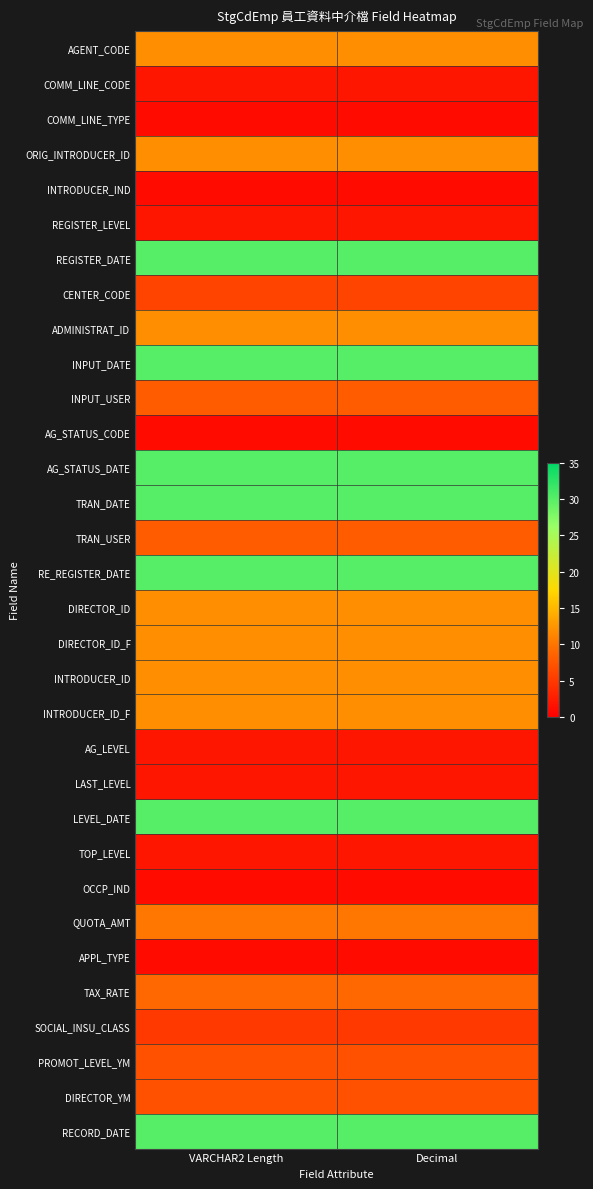

At VARCHAR2 Length, list the series in order from largest to smallest.

REGISTER_DATE, INPUT_DATE, AG_STATUS_DATE, TRAN_DATE, RE_REGISTER_DATE, LEVEL_DATE, RECORD_DATE, AGENT_CODE, ORIG_INTRODUCER_ID, ADMINISTRAT_ID, DIRECTOR_ID, DIRECTOR_ID_F, INTRODUCER_ID, INTRODUCER_ID_F, QUOTA_AMT, TAX_RATE, INPUT_USER, TRAN_USER, PROMOT_LEVEL_YM, DIRECTOR_YM, CENTER_CODE, SOCIAL_INSU_CLASS, COMM_LINE_CODE, REGISTER_LEVEL, AG_LEVEL, LAST_LEVEL, TOP_LEVEL, COMM_LINE_TYPE, INTRODUCER_IND, AG_STATUS_CODE, OCCP_IND, APPL_TYPE